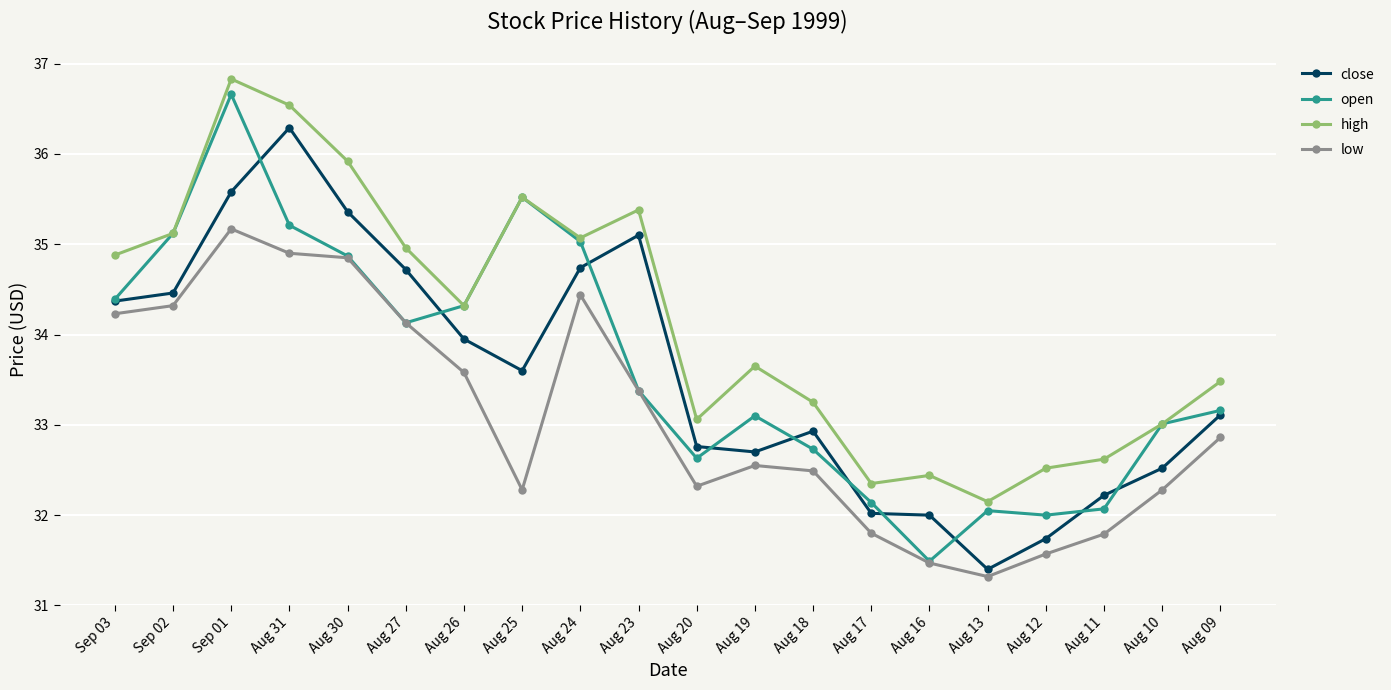

Which series has the largest total across all categories?

high